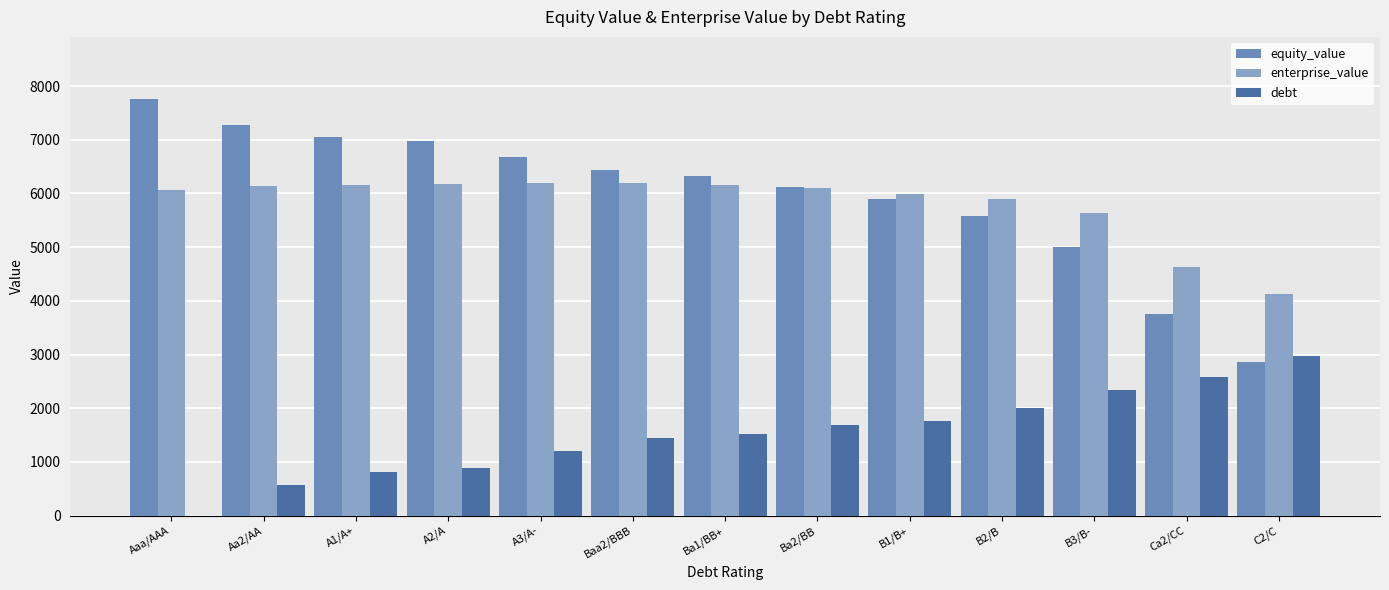

How many series are shown in this chart?

3